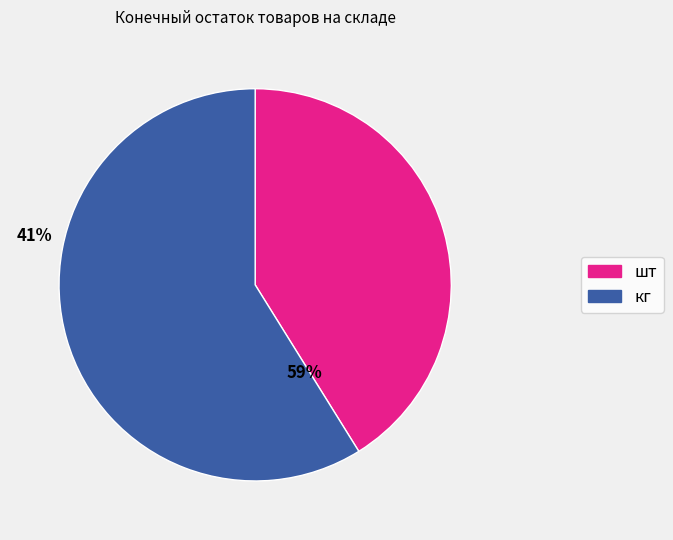

Does any single category account for the majority?

Yes